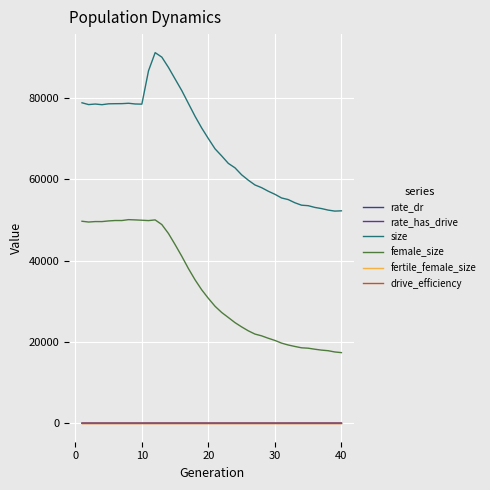

True or false: drive_efficiency and female_size intersect in this chart.

False